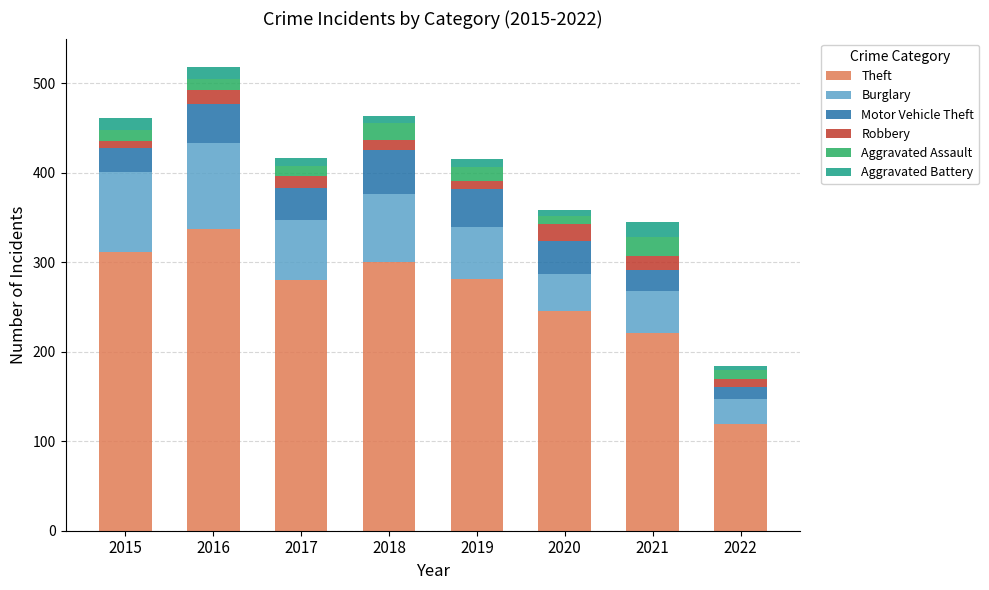

How many values in the Theft series are below 281?

4